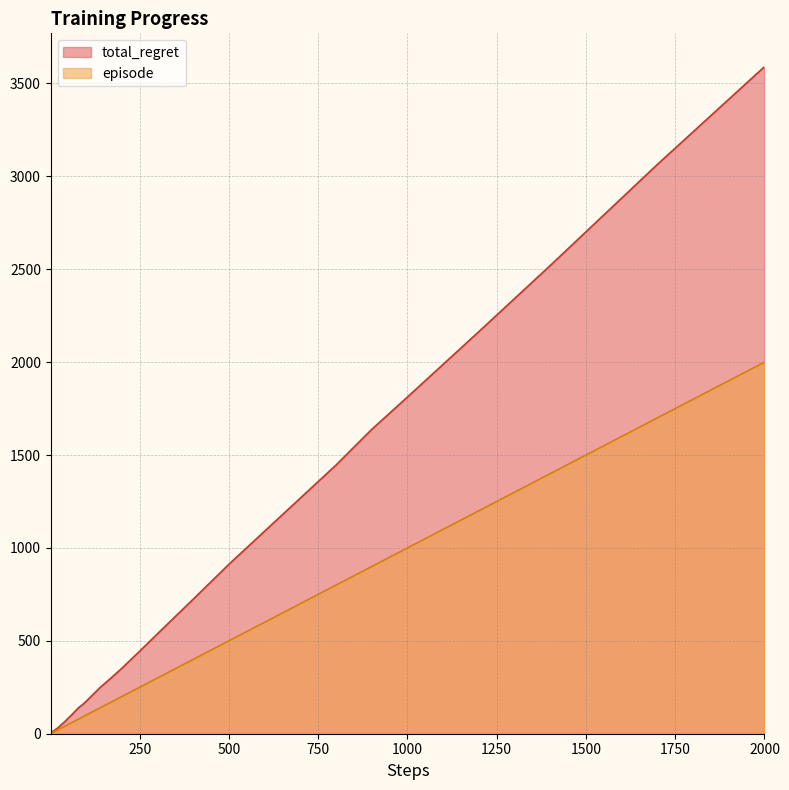

How many lines are shown in the chart?

2